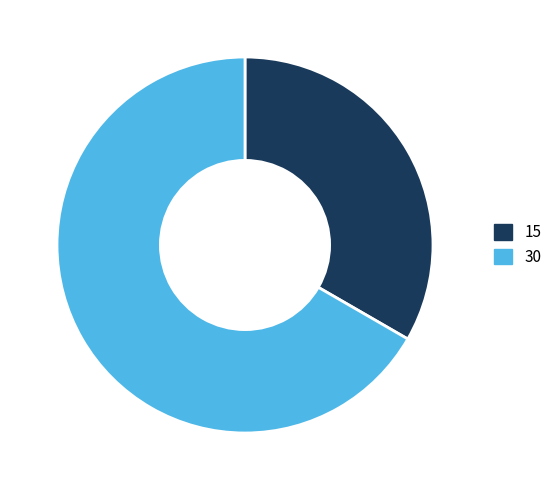

Combined, do 15 and 30 account for over 50%?

Yes